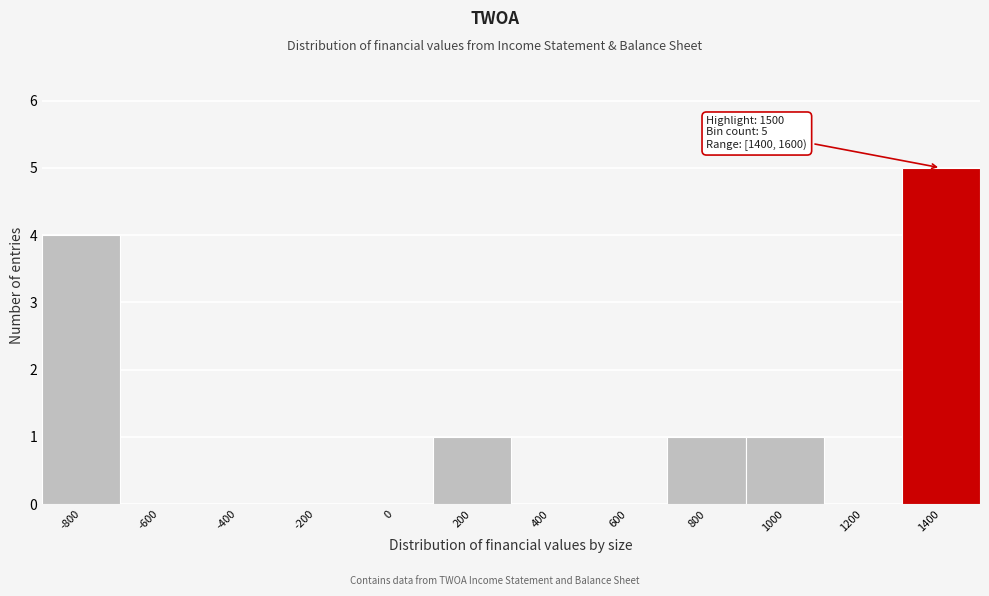

Reading left to right, transcribe all the data shown in this chart.

-800=4	-600=0	-400=0	-200=0	0=0	200=1	400=0	600=0	800=1	1000=1	1200=0	1400=5